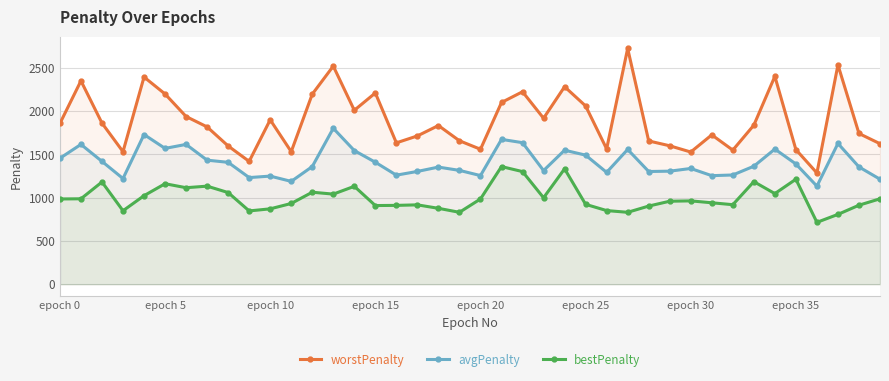

At which label is worstPenalty closest to 2003?

14